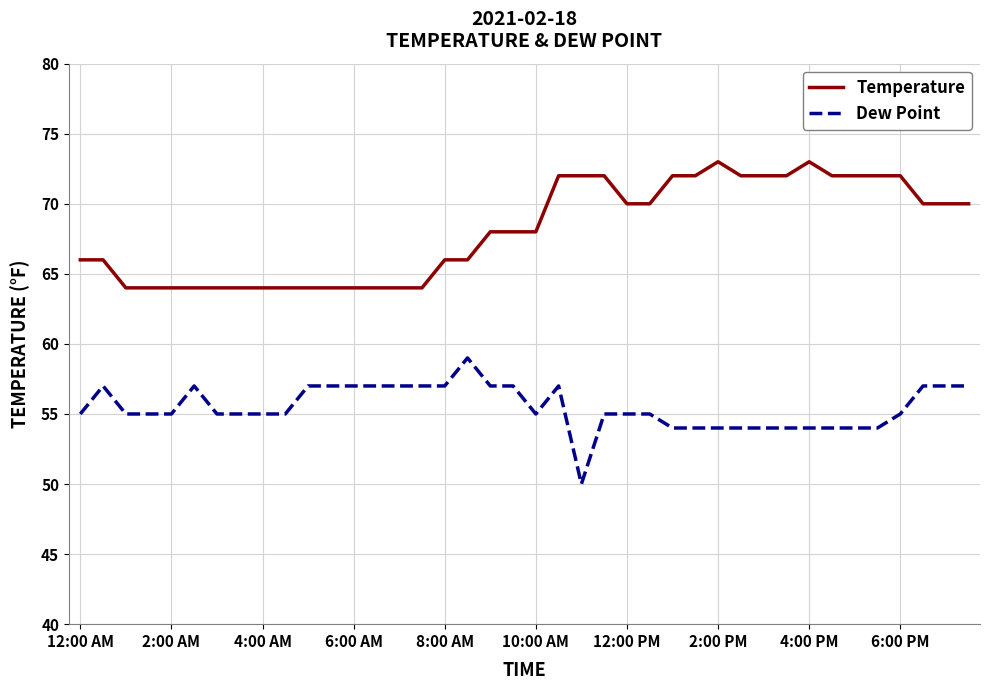

True or false: Dew Point and Temperature cross at least once.

False